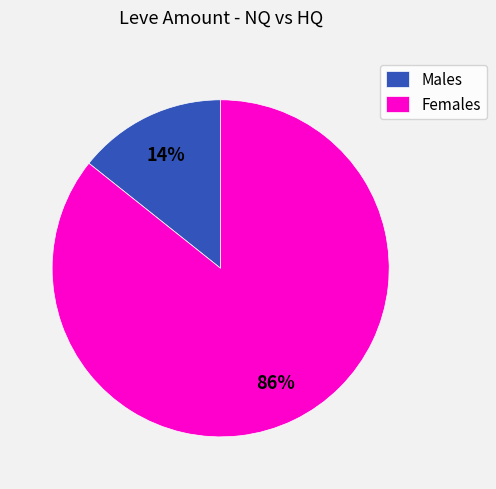

Is it true that Males is 14% of the pie?

True